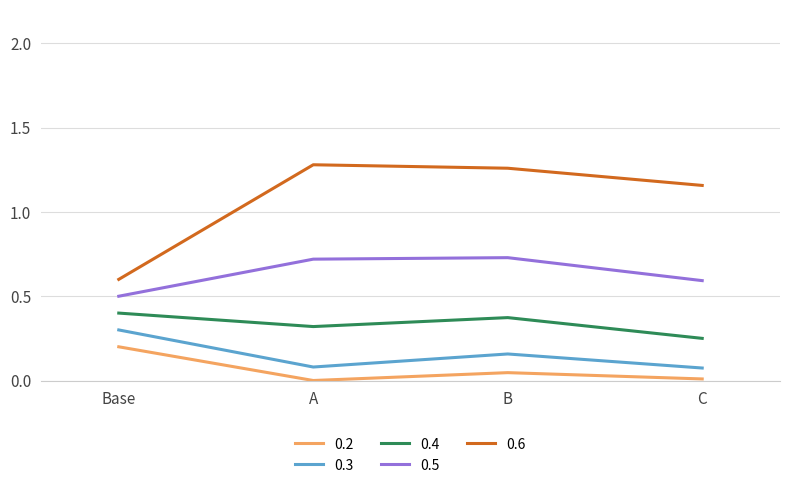

At which category is the sum across all series the highest?

B